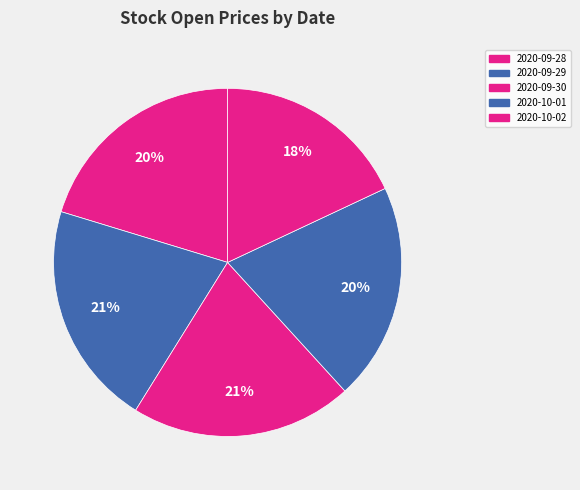

Rank the categories by value from lowest to highest.

2020-10-02, 2020-10-01, 2020-09-28, 2020-09-30, 2020-09-29